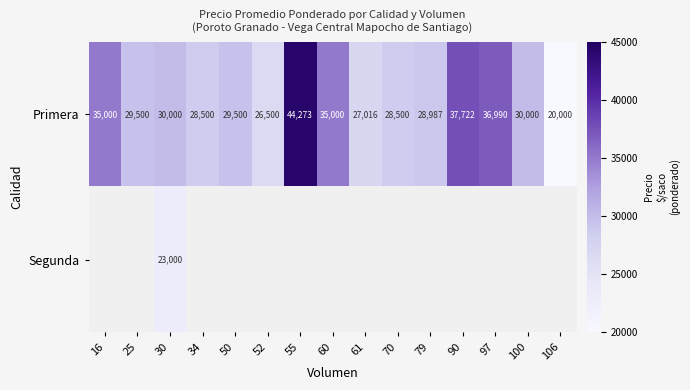

Which category has the lowest value in the Primera series?

106